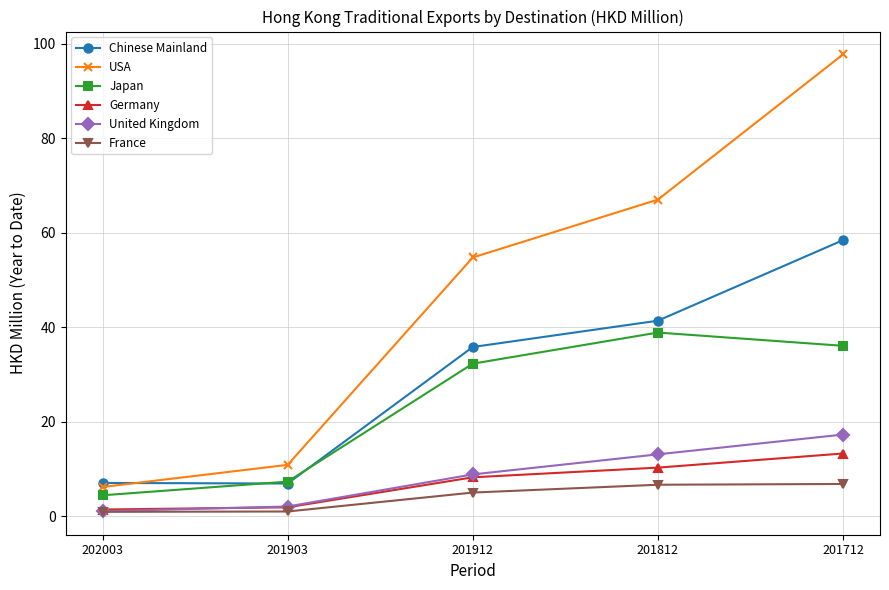

What are all the series names shown in the legend?

Chinese Mainland, USA, Japan, Germany, United Kingdom, France